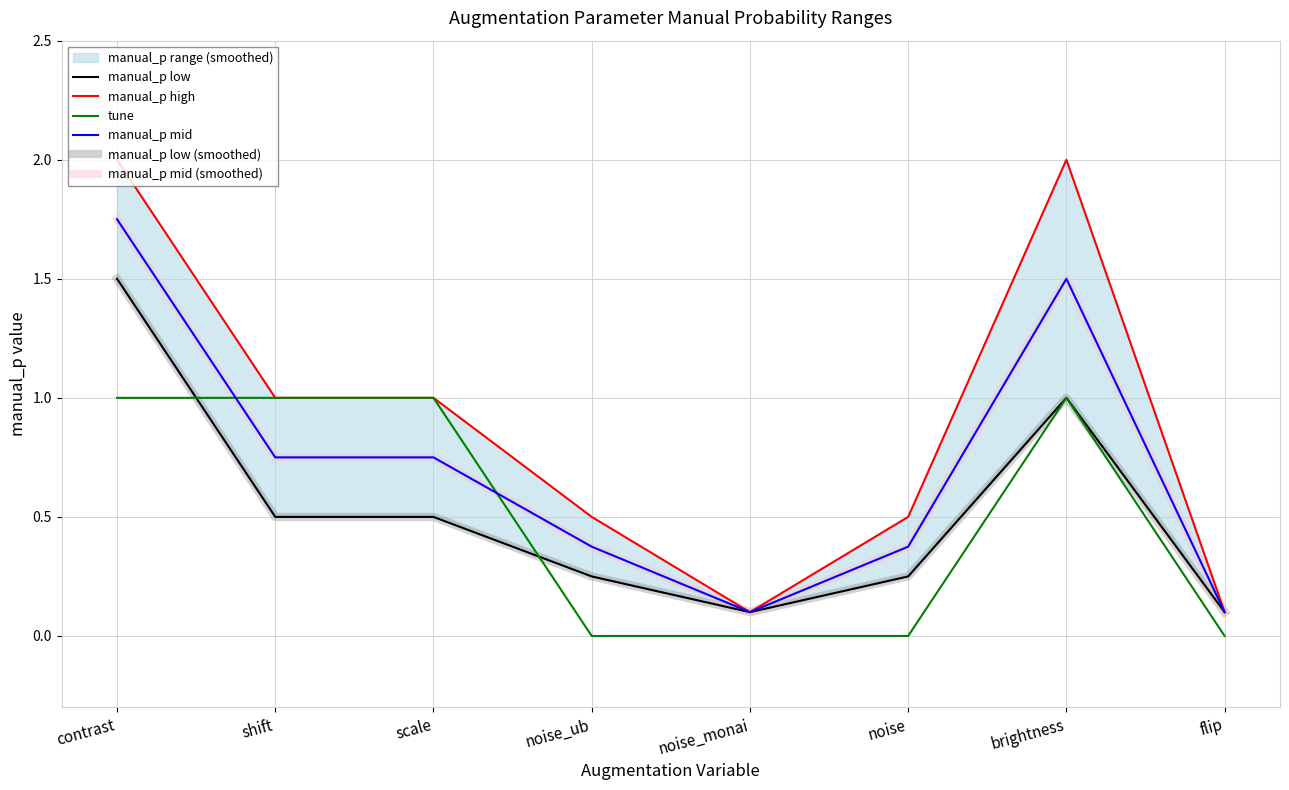

What is the difference between the maximum and minimum values in the manual_p high series?

1.9